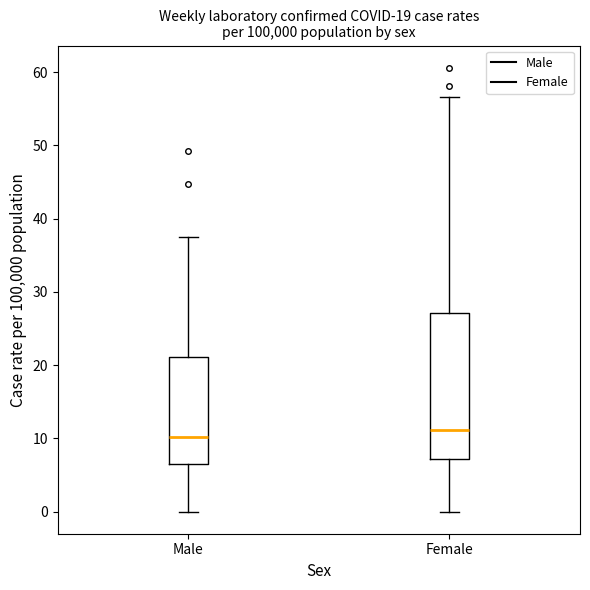

Which box is the tallest, from its lower edge to its upper edge?

Female